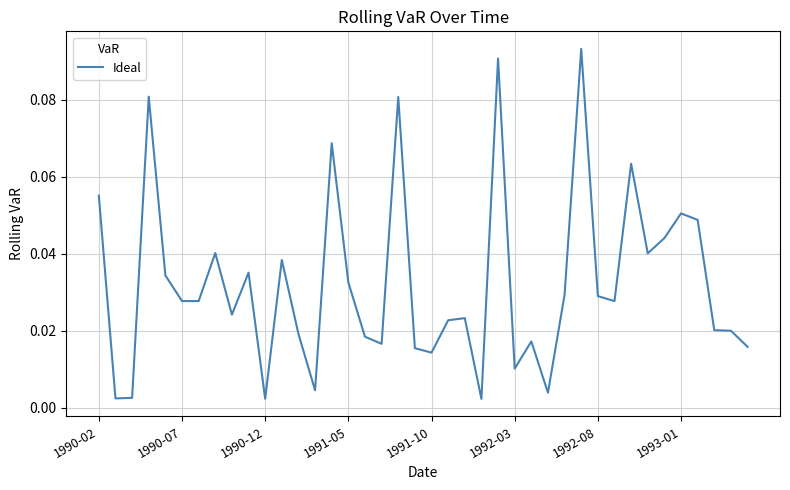

Does the chart have visible grid lines?

Yes